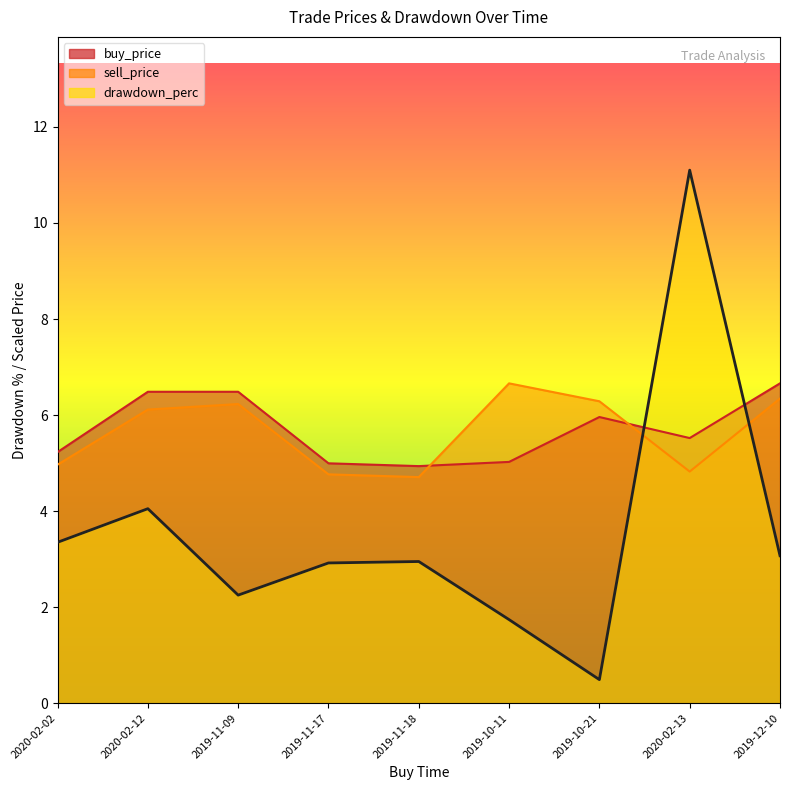

What is the difference between the maximum and minimum values in the drawdown_perc series?

10.6